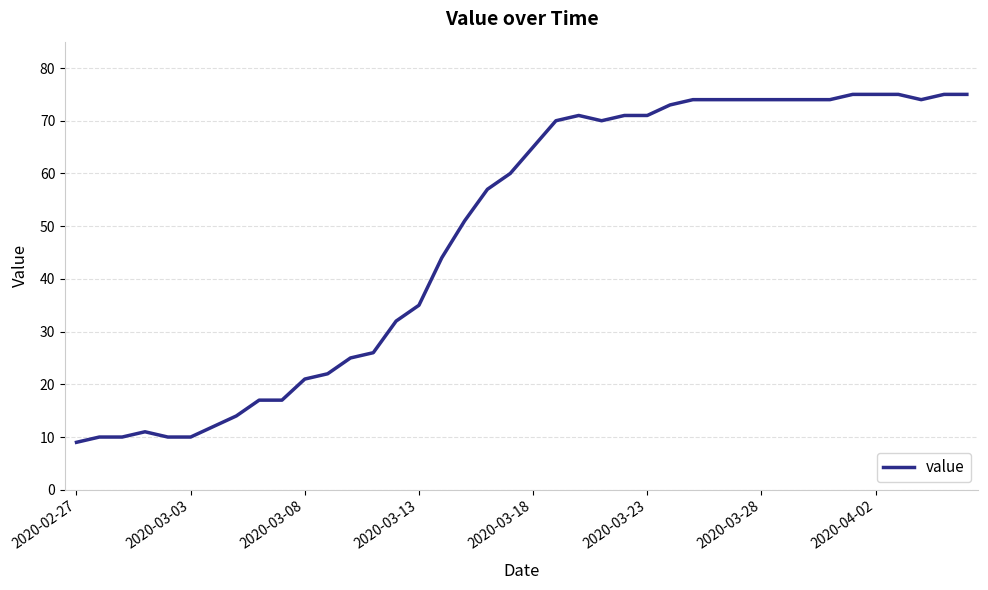

What is the difference between the second highest and minimum values?

66